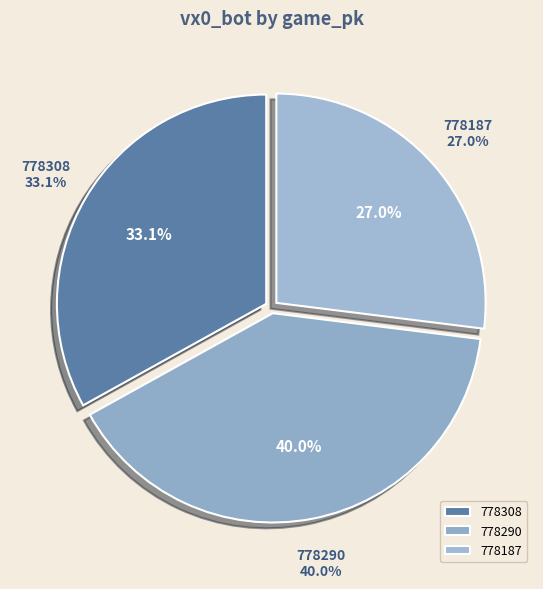

Rank the categories by value from lowest to highest.

778187, 778308, 778290